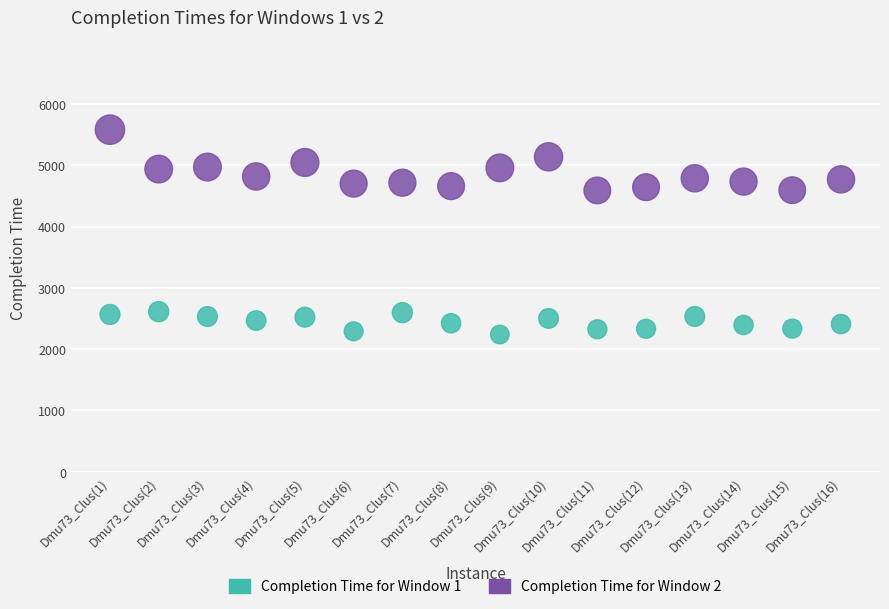

Which series reaches the maximum Y coordinate?

Completion Time for Window 2